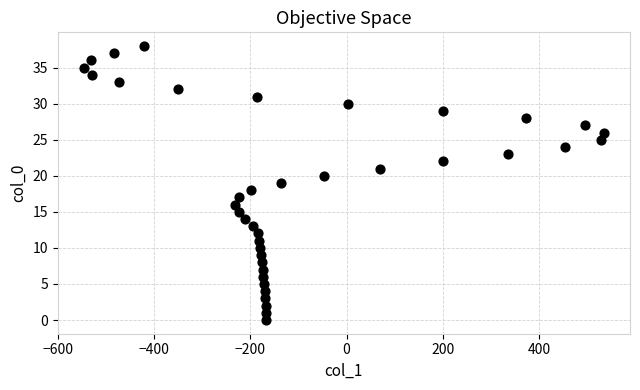

What is the range of X values (max minus min)?

1081